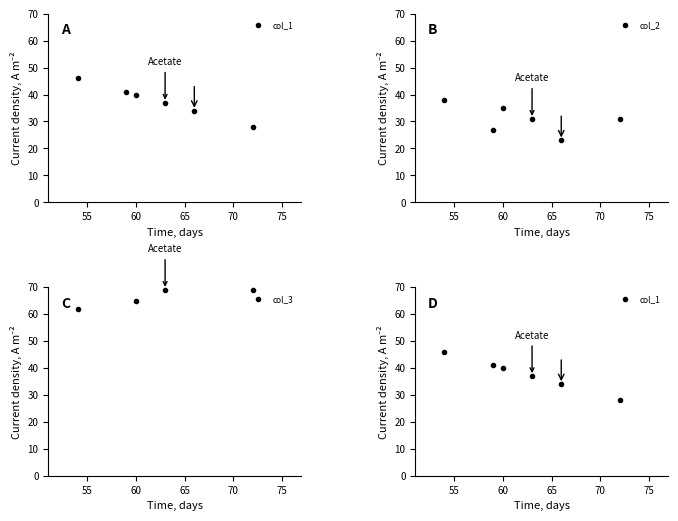

What are all the series names shown in the legend?

col_1, col_2, col_3